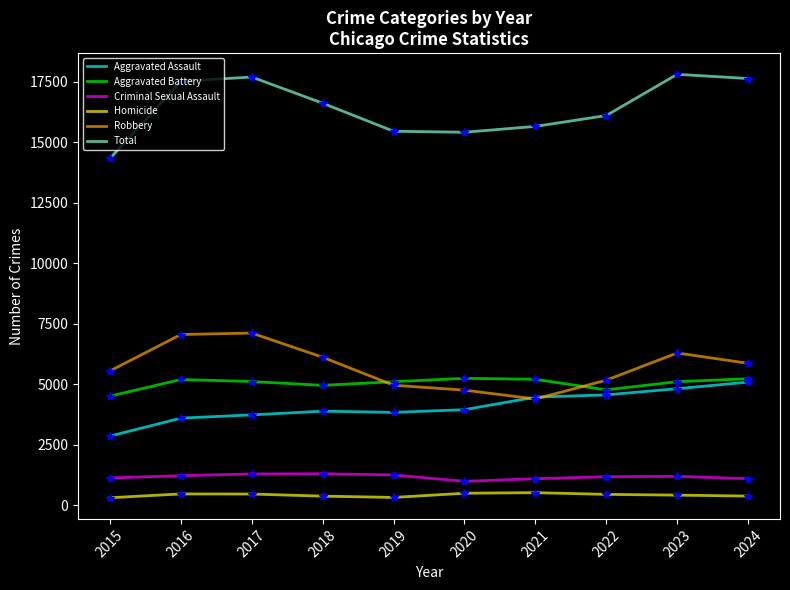

Is it true that Aggravated Assault equals 8484 at 2023?

False